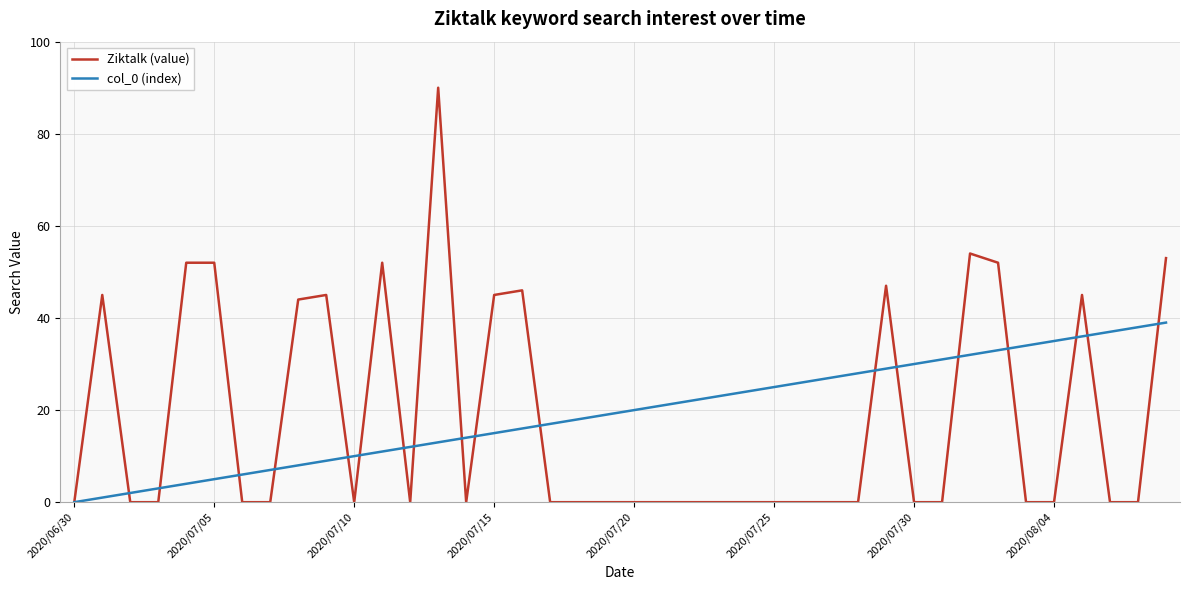

What is the maximum value shown in the chart?

90